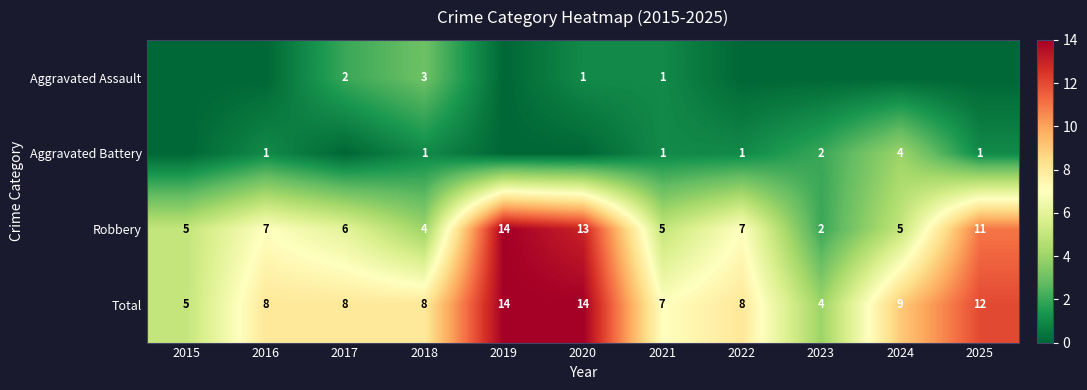

Is it true that Aggravated Battery equals 2 at 2025?

False